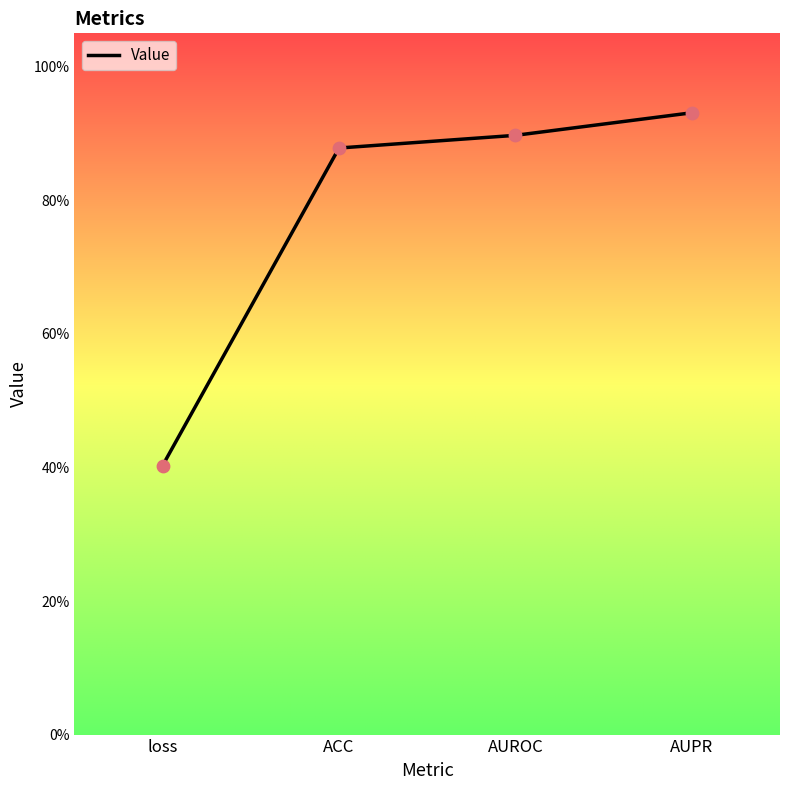

What is the change in value from loss to AUROC?

+0.5